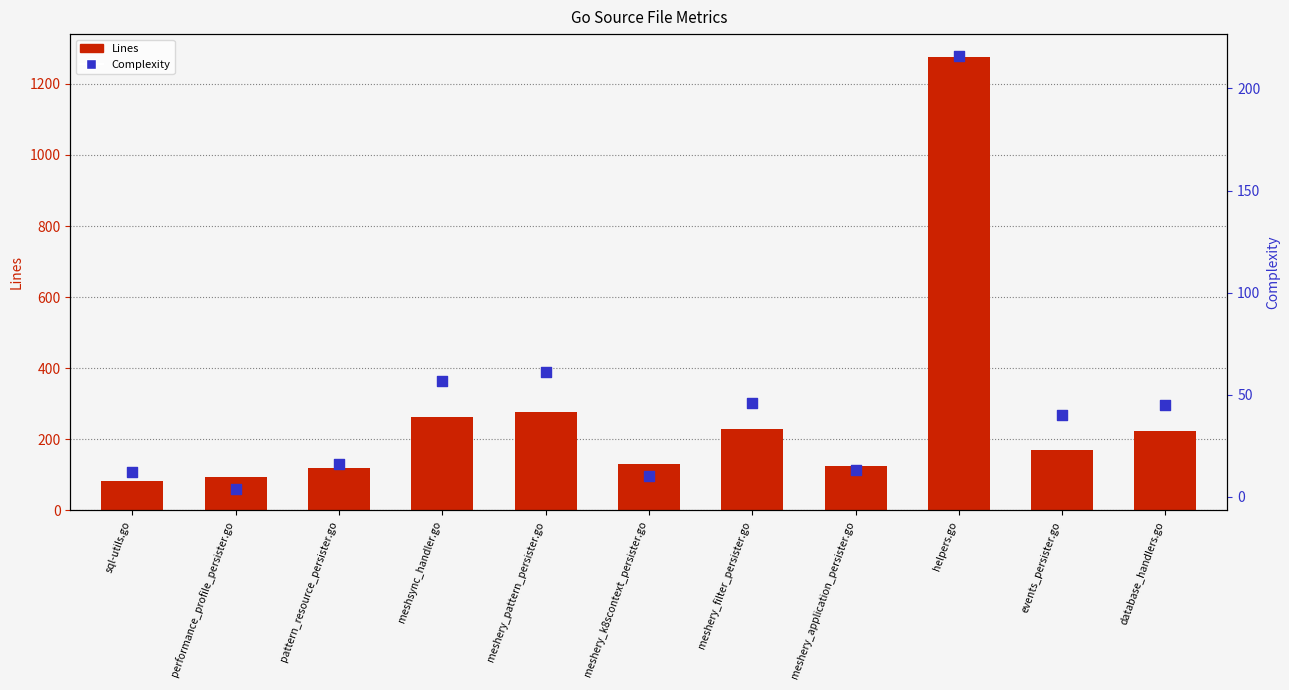

Which series has the largest total across all categories?

Lines